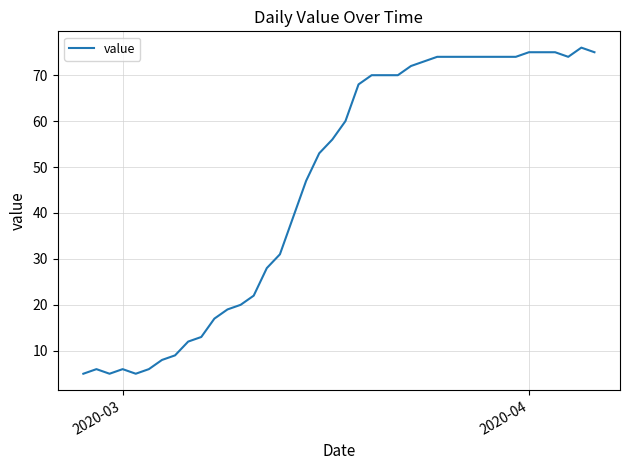

What is the smallest value displayed?

5